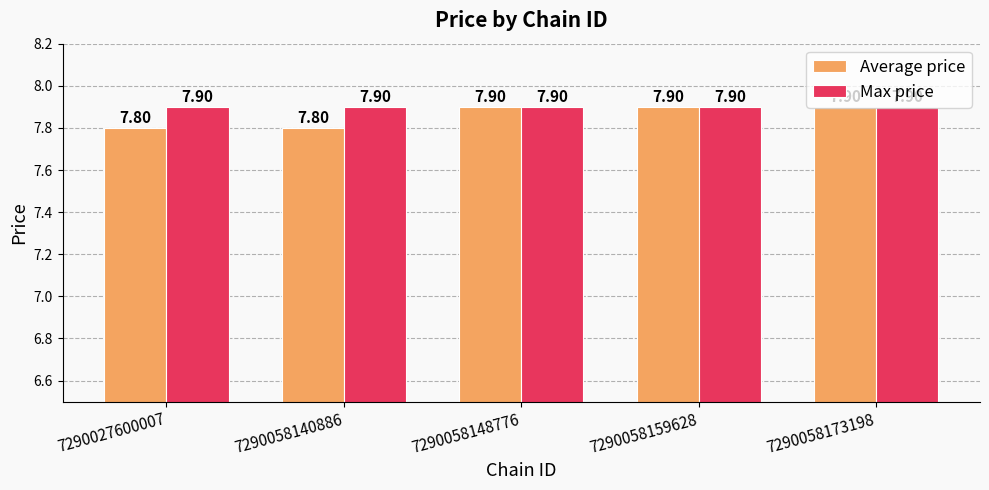

Rank the series by their average value, from highest to lowest.

Max price, Average price